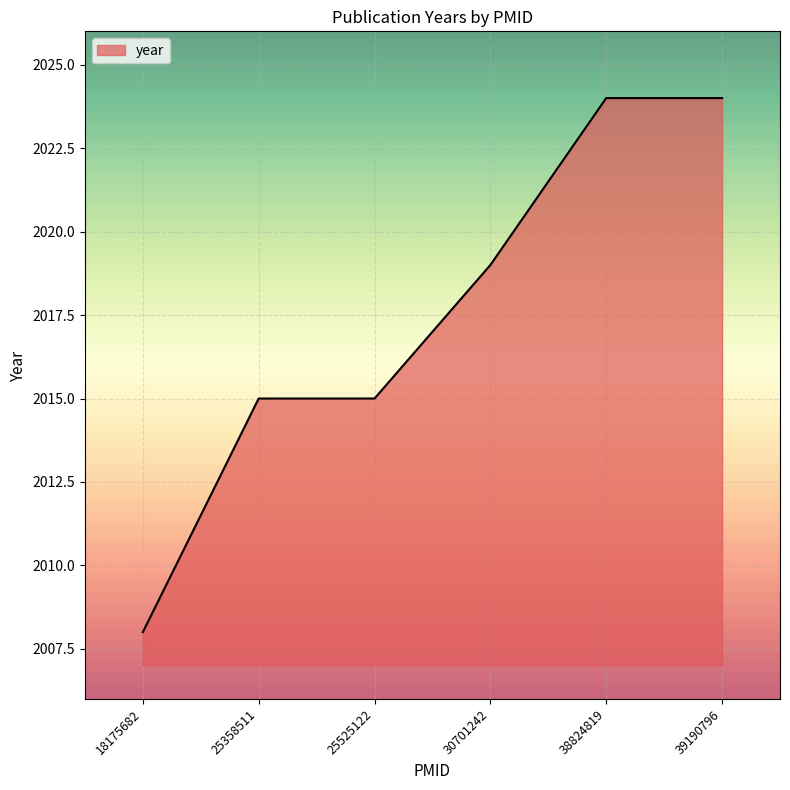

How many values are below 2019?

3